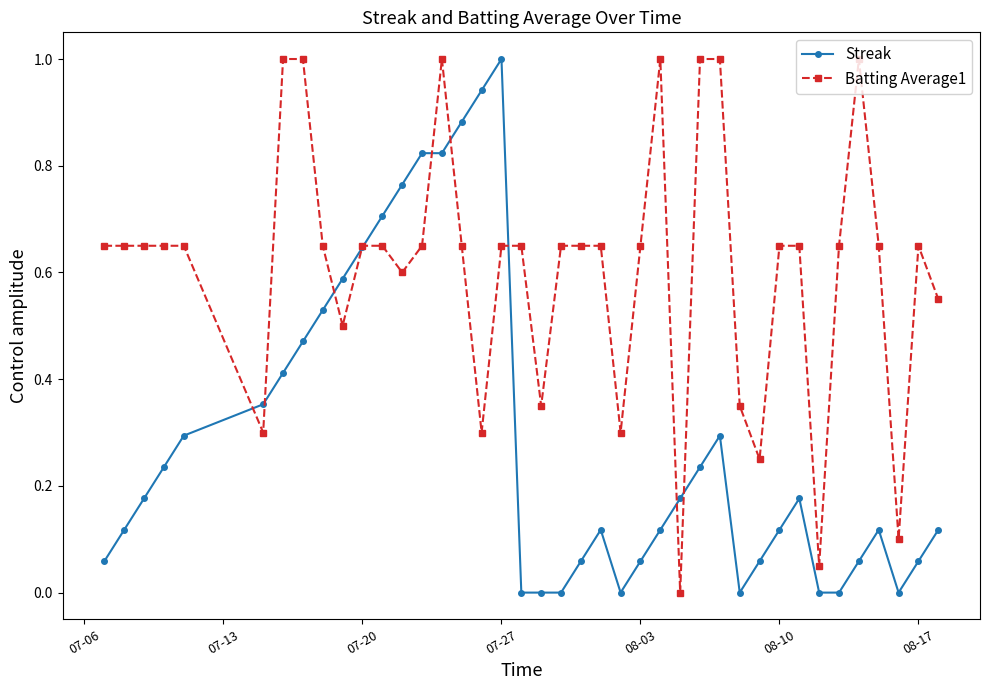

What is the greatest value displayed?

1.0